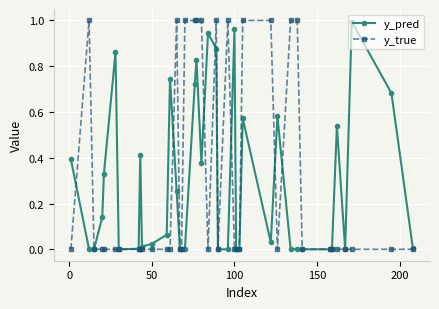

True or false: y_pred has more than 1 interior local peaks.

True